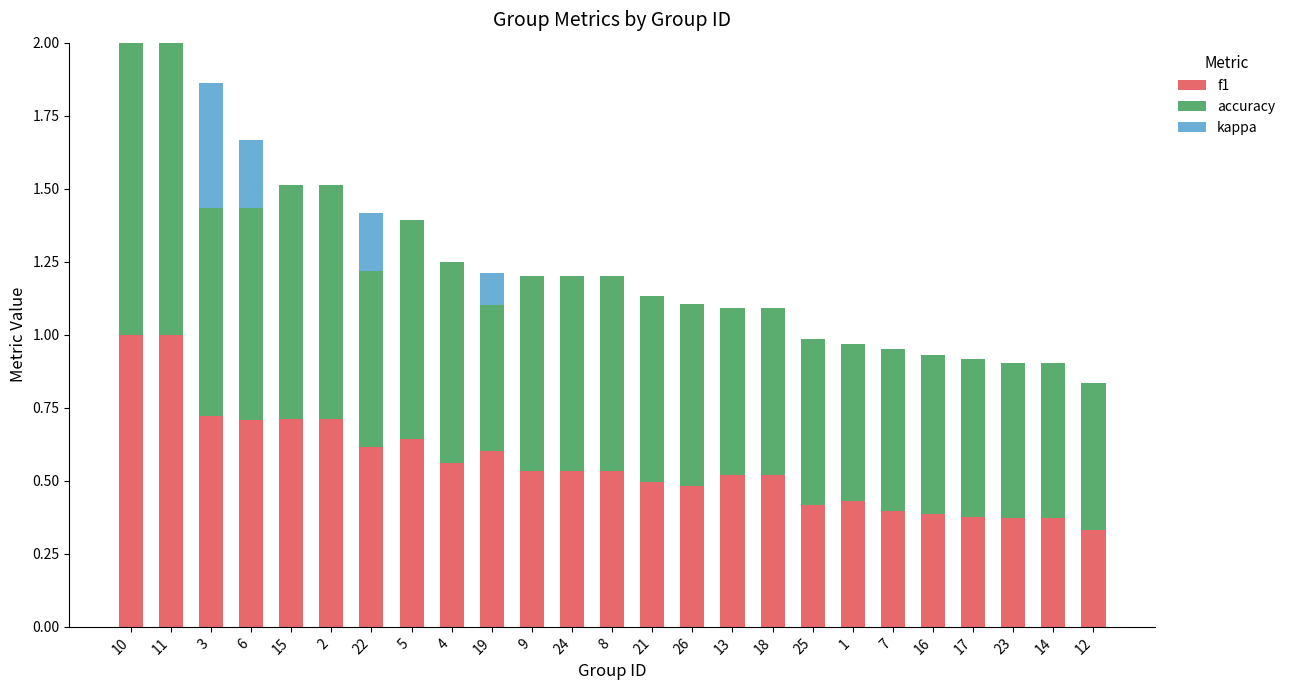

What is the total value across all series at 18?

1.1